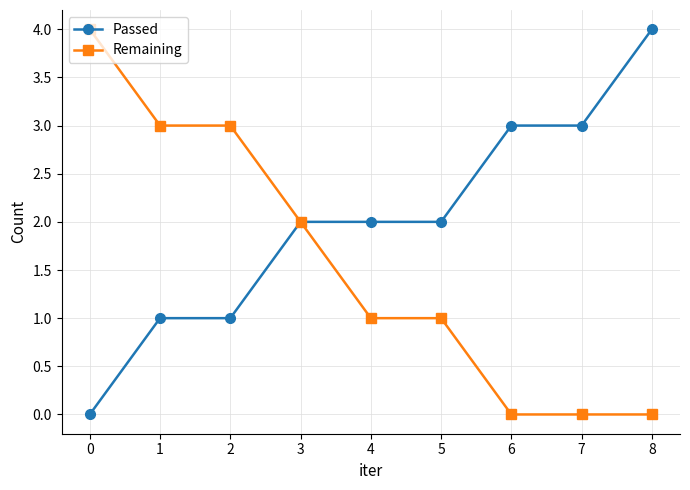

Which series has the largest total across all categories?

Passed